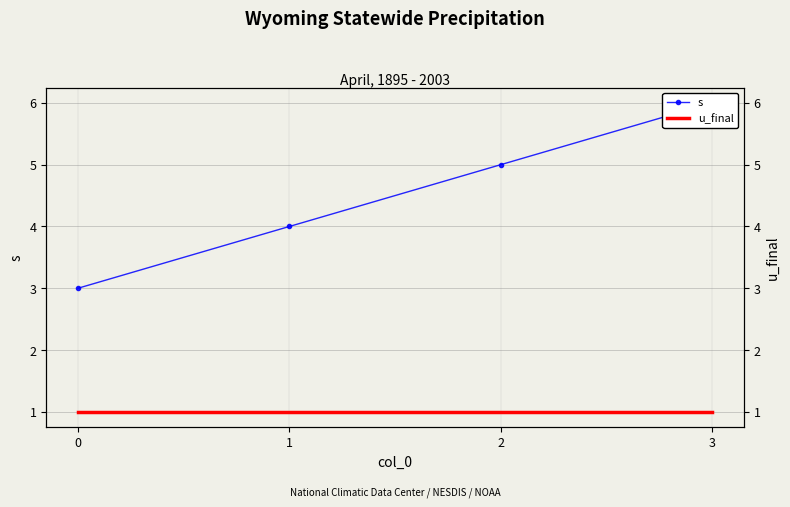

True or false: u_final has a value of 1 at 3.

False